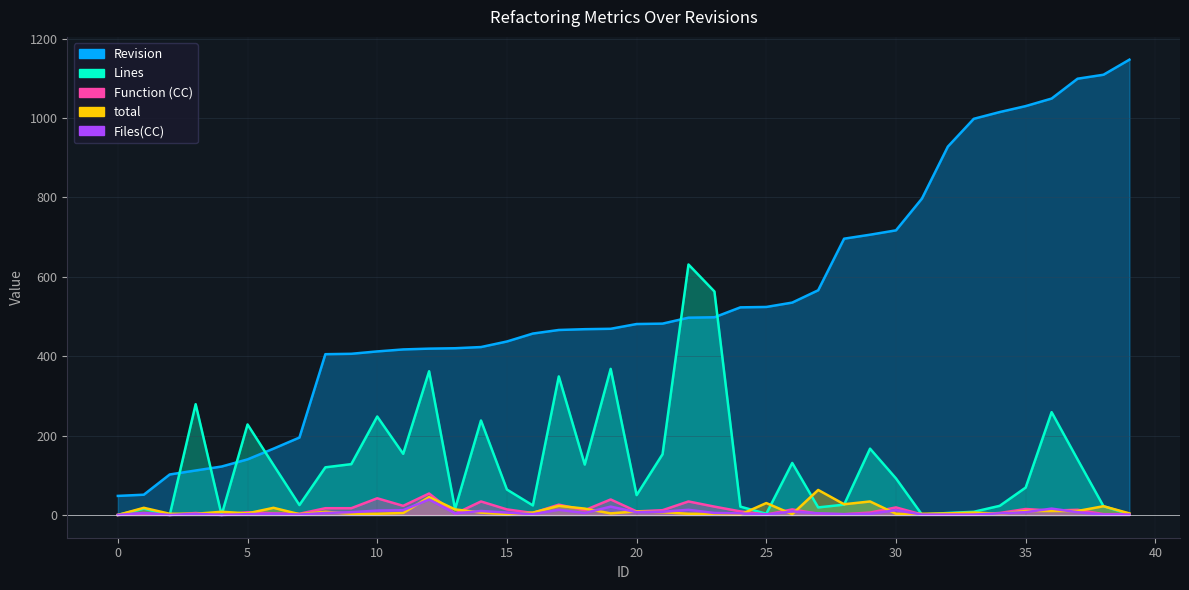

How many lines are shown in the chart?

5